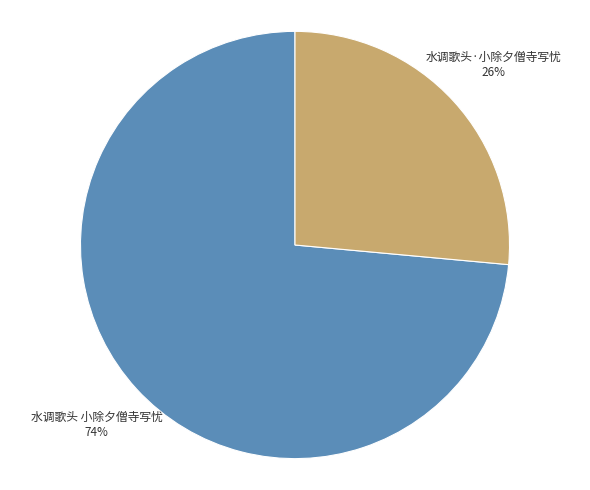

To the nearest percent, what is the combined percentage of 水调歌头·小除夕僧寺写忧 and 水调歌头 小除夕僧寺写忧?

100%